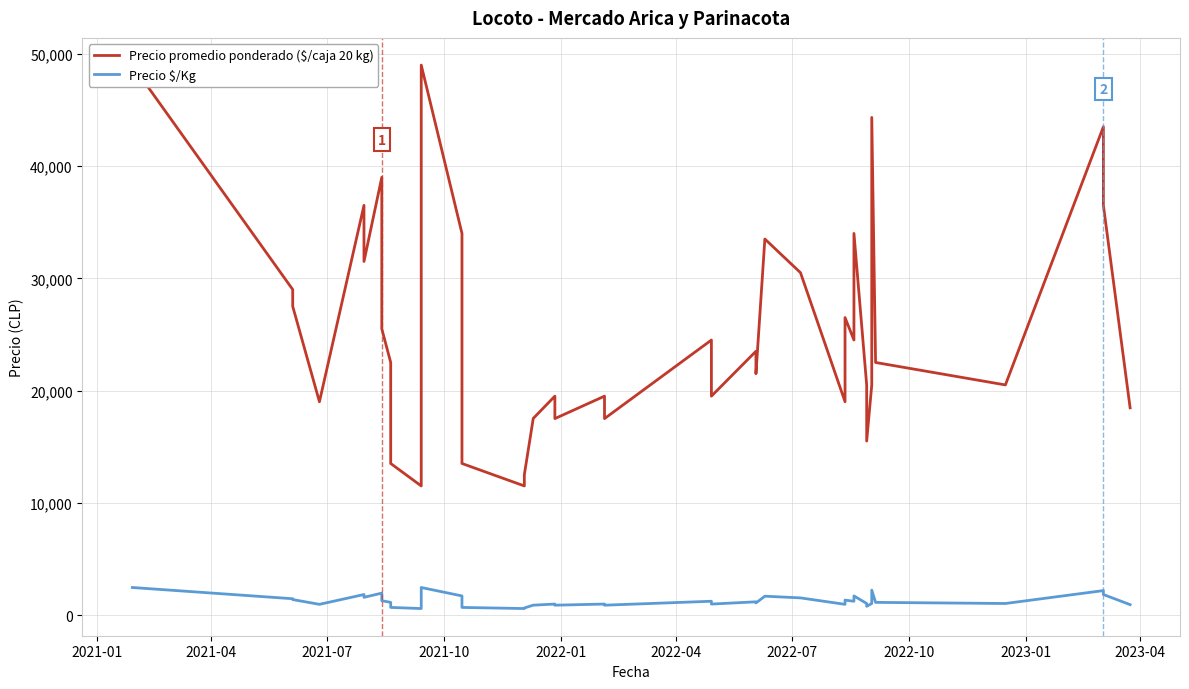

At which category is the sum across all series the highest?

2021-01